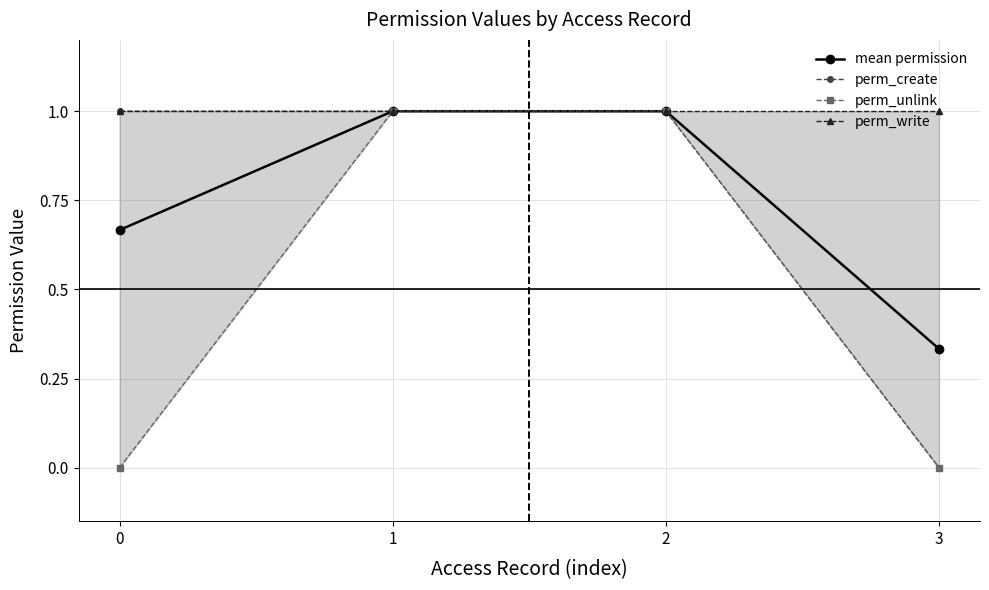

Does the chart have visible grid lines?

Yes